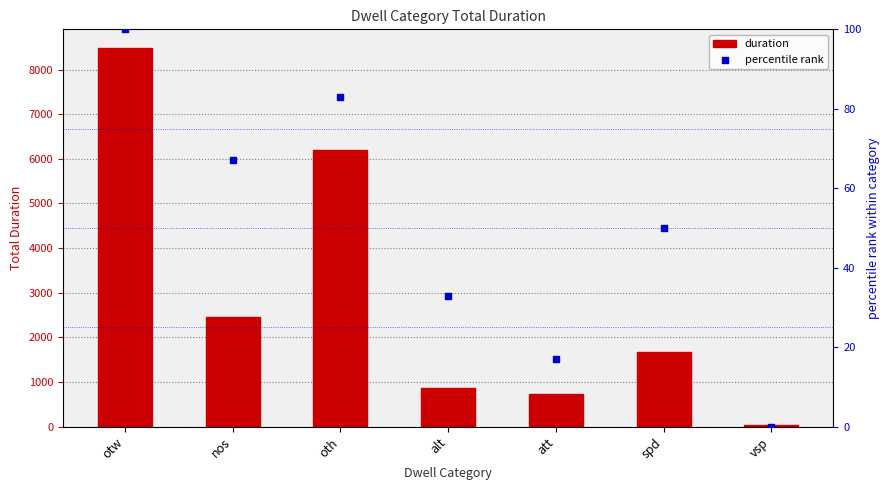

Is the value of duration at alt greater than the value of percentile rank at att?

Yes